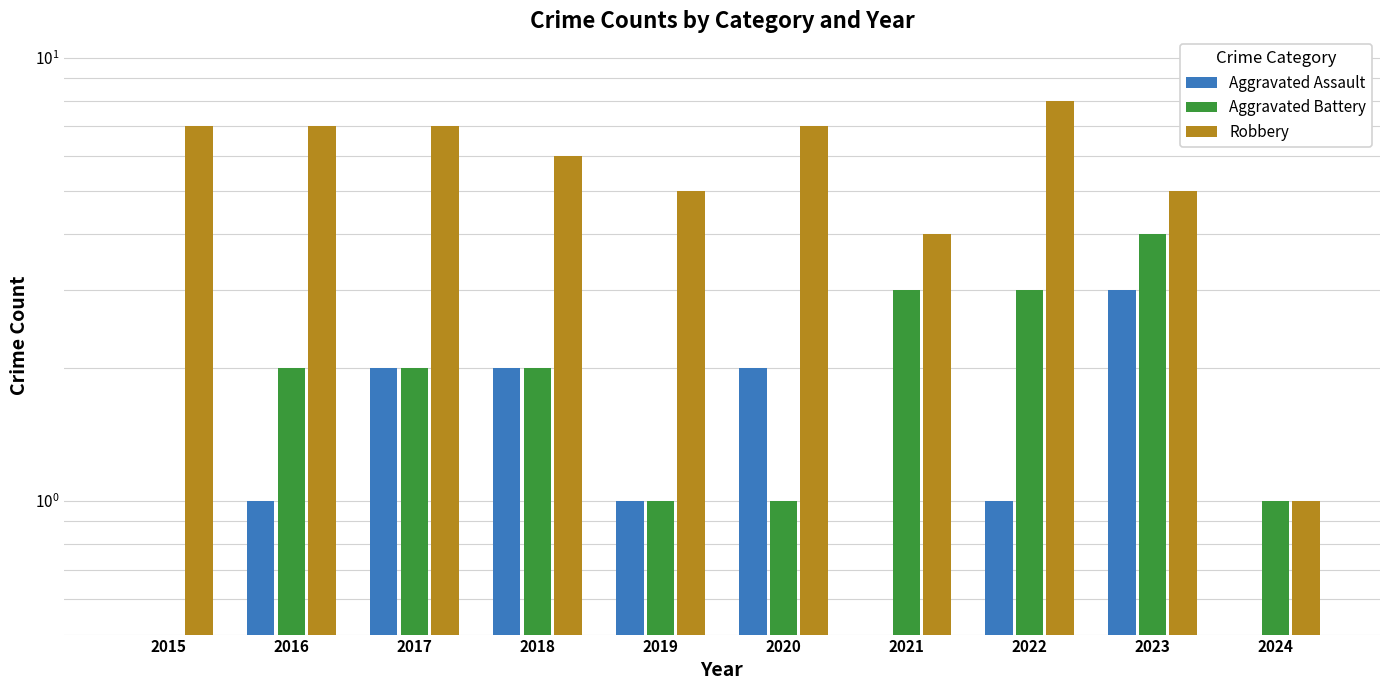

The value of Robbery at 2017 is 4.8. True or false?

False